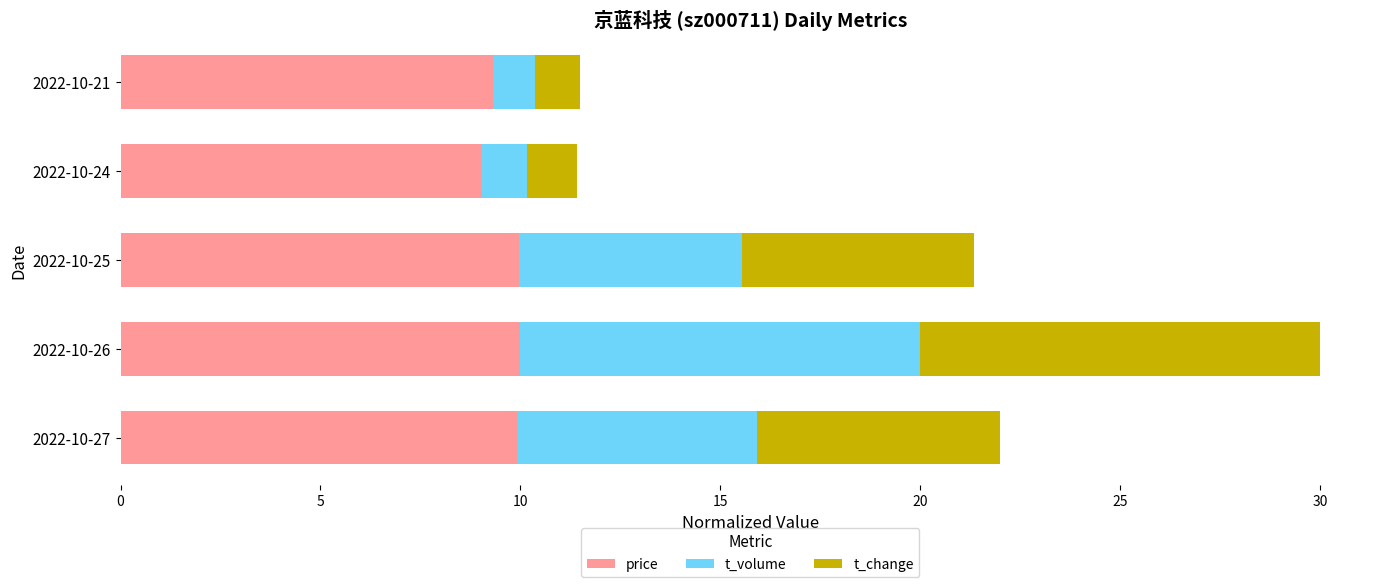

What is the highest value of the price series?

10.0